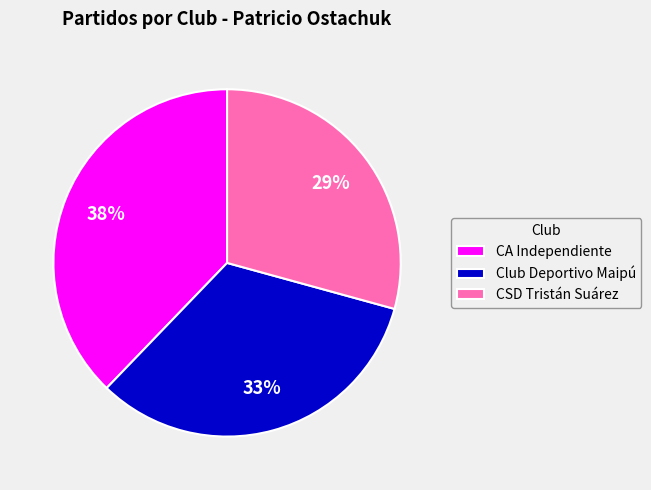

What is the ratio of the value at CSD Tristán Suárez to the value at Club Deportivo Maipú?

0.9